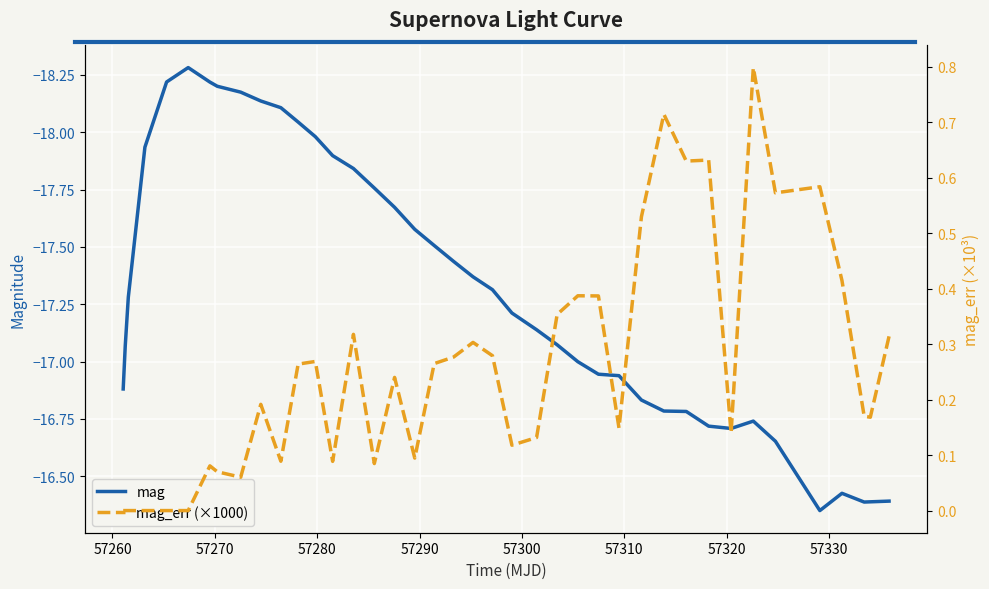

What is the difference between the maximum and minimum values in the mag_err (×1000) series?

0.8